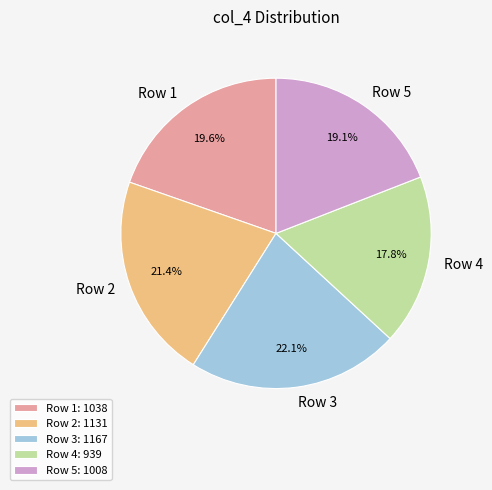

Count the number of slices in the pie.

5